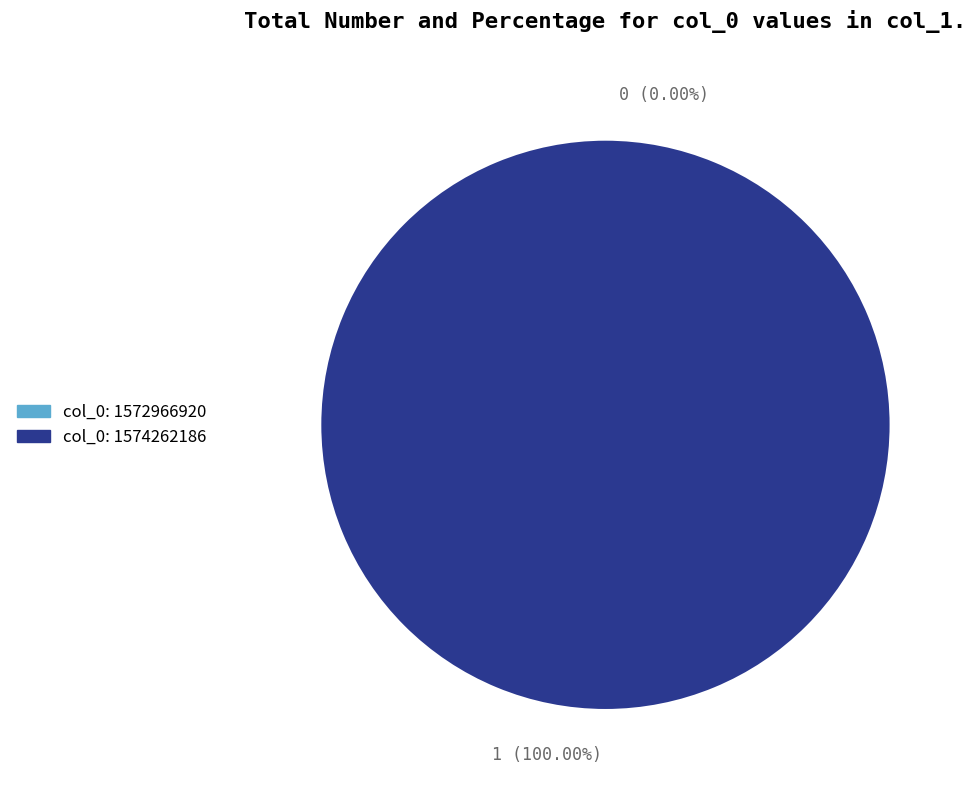

To the nearest percent, what is the combined percentage of 1574262186 and 1572966920?

100%